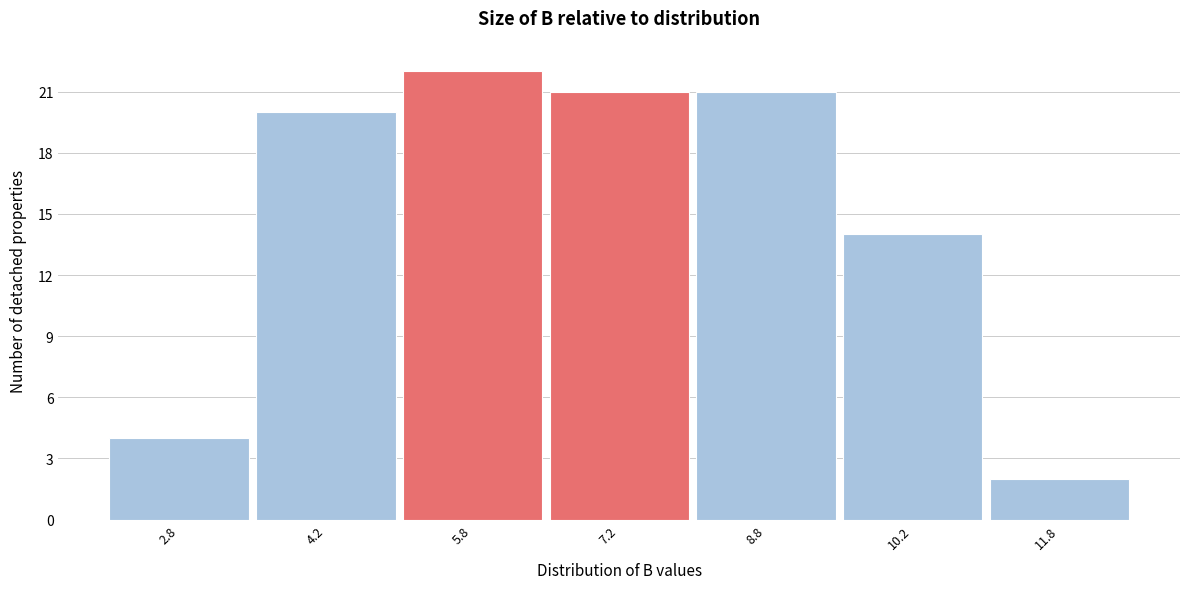

What is the height of the bar covering 11.0 to 12.5 on the x-axis? Neither the bar edges nor the heights are printed on the chart, so give them approximately, as read against the axes.

2